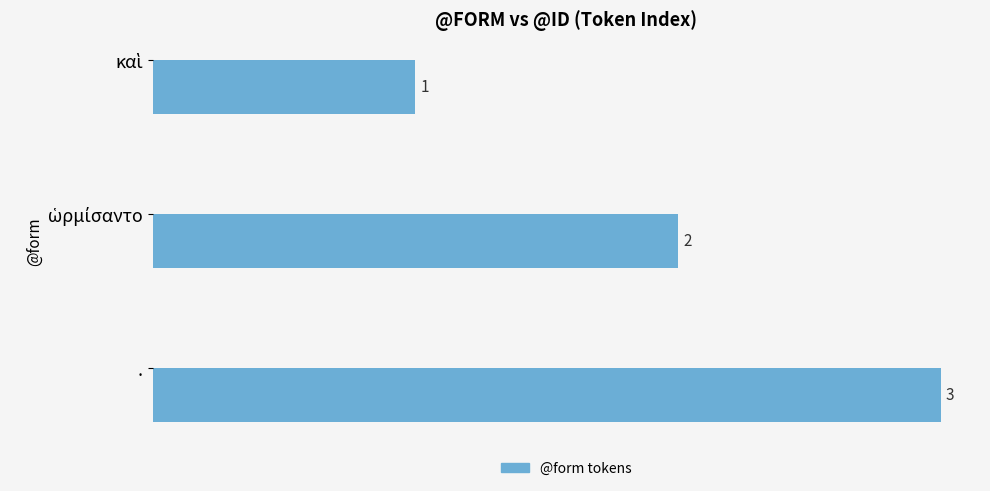

How many values are between 1 and 3?

3